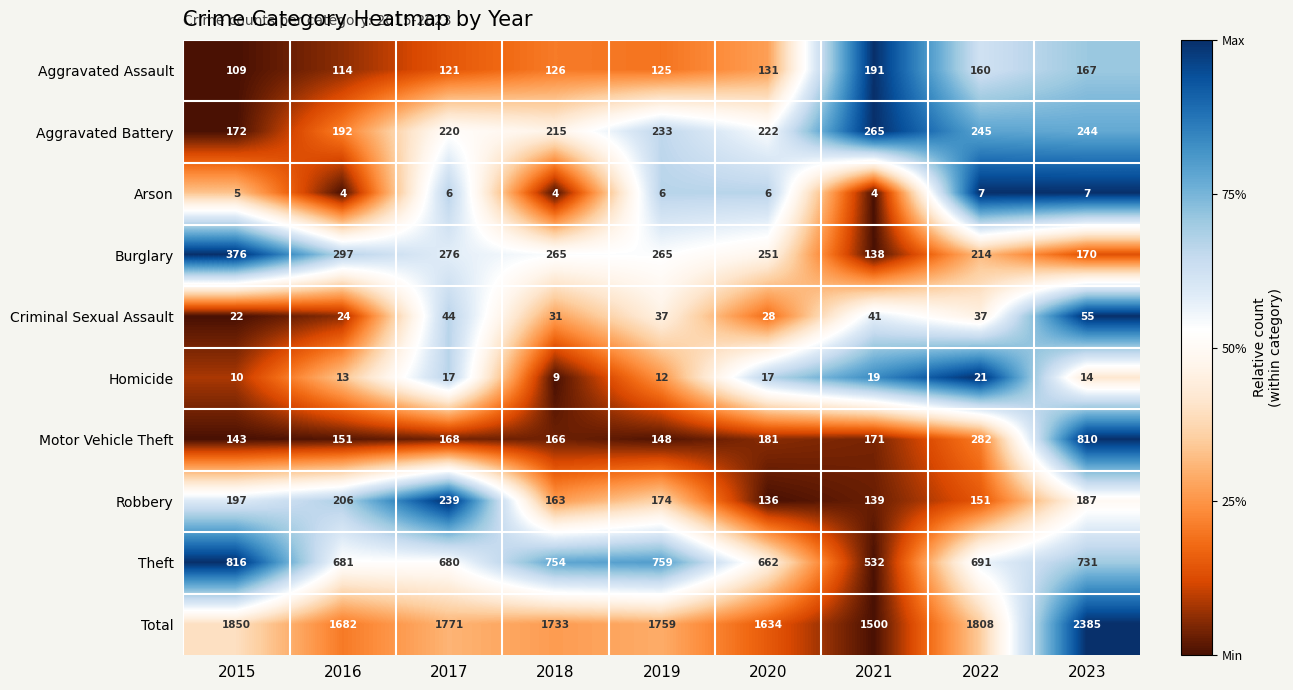

Rank the series at 2015 from highest to lowest value.

Total, Theft, Burglary, Robbery, Aggravated Battery, Motor Vehicle Theft, Aggravated Assault, Criminal Sexual Assault, Homicide, Arson